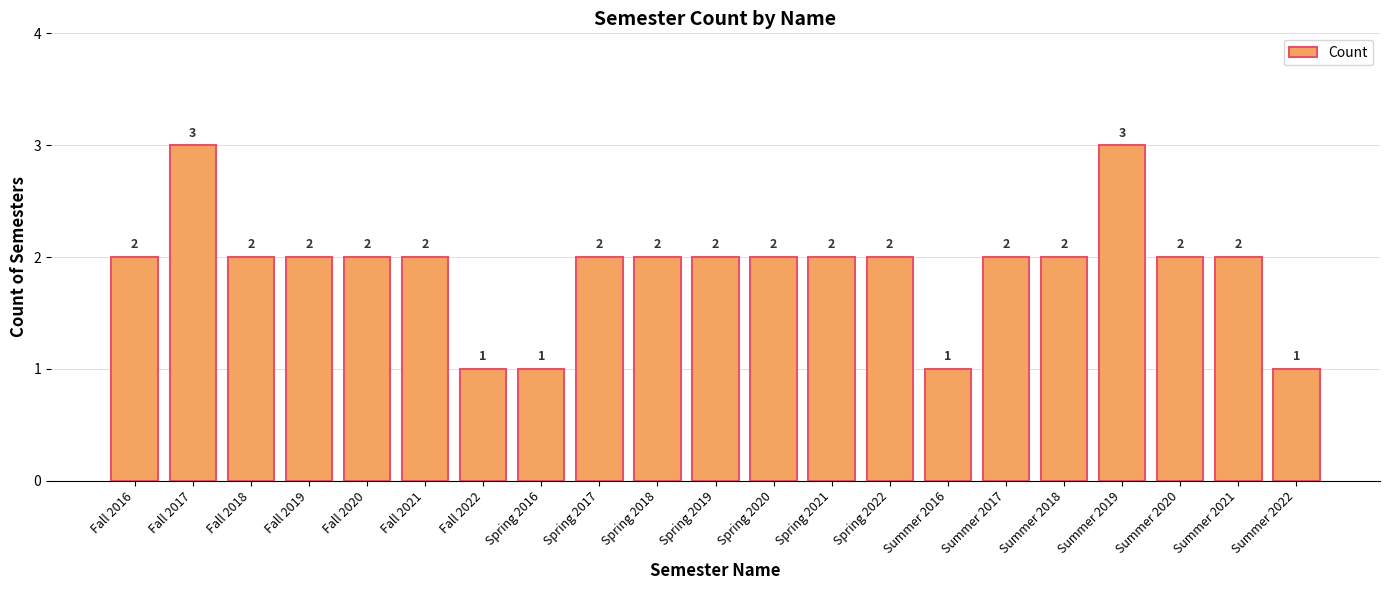

Reading right to left, extract all data points from this chart.

1	2	2	3	2	2	1	2	2	2	2	2	2	1	1	2	2	2	2	3	2